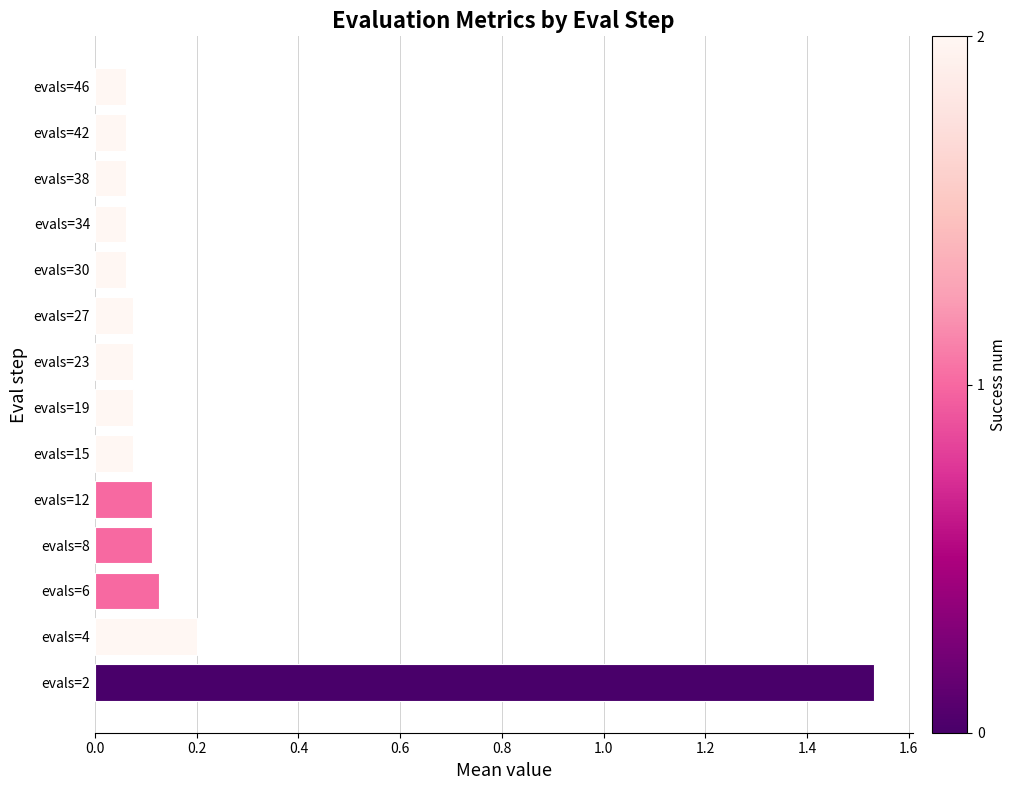

True or false: the data shows 0.1 at evals=6.

True